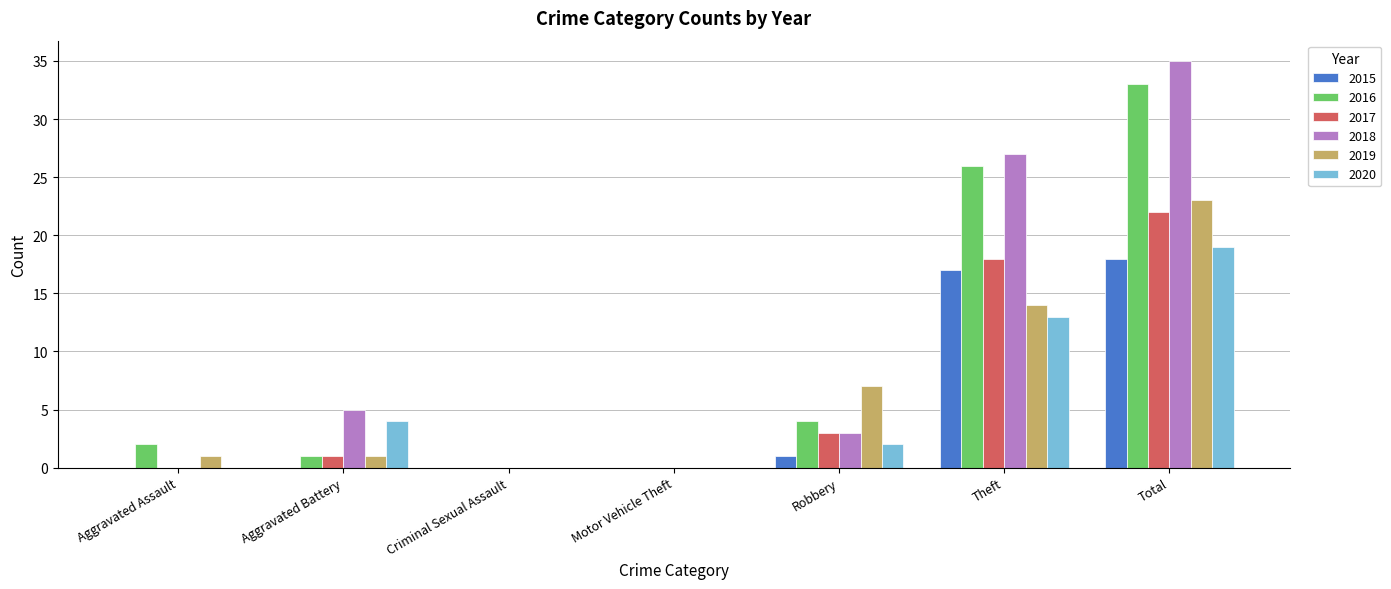

At which label is 2019 closest to 11?

Theft